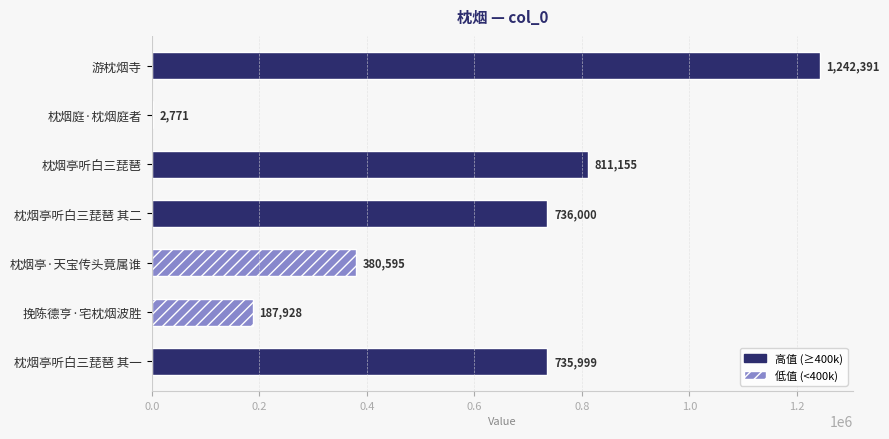

Reading top to bottom, list all the values displayed in this chart.

游枕烟寺=1242391	枕烟庭·枕烟庭者=2771	枕烟亭听白三琵琶=811155	枕烟亭听白三琵琶 其二=736000	枕烟亭·天宝传头竟属谁=380595	挽陈德亨·宅枕烟波胜=187928	枕烟亭听白三琵琶 其一=735999